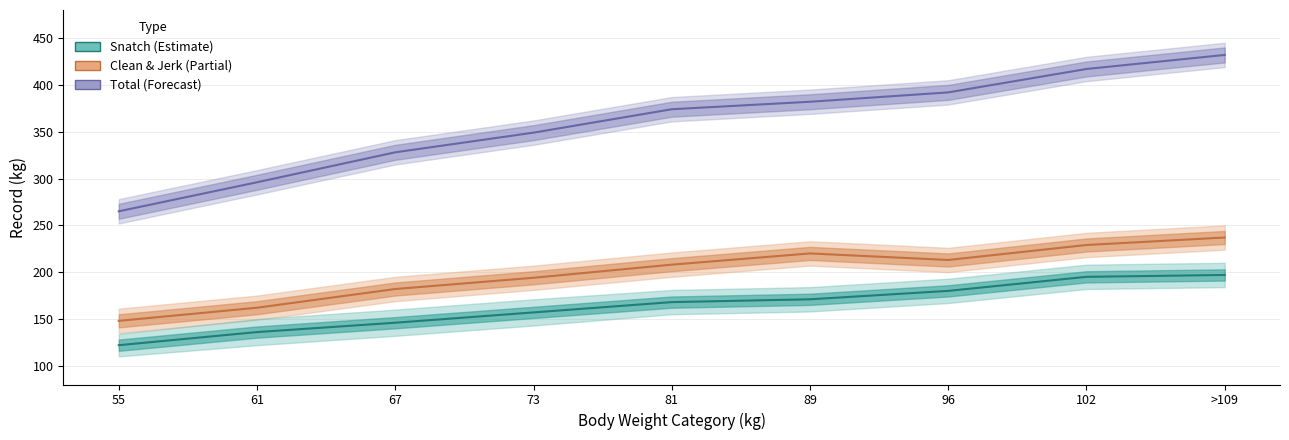

True or false: Total has more than 2 points higher than both neighbors.

False